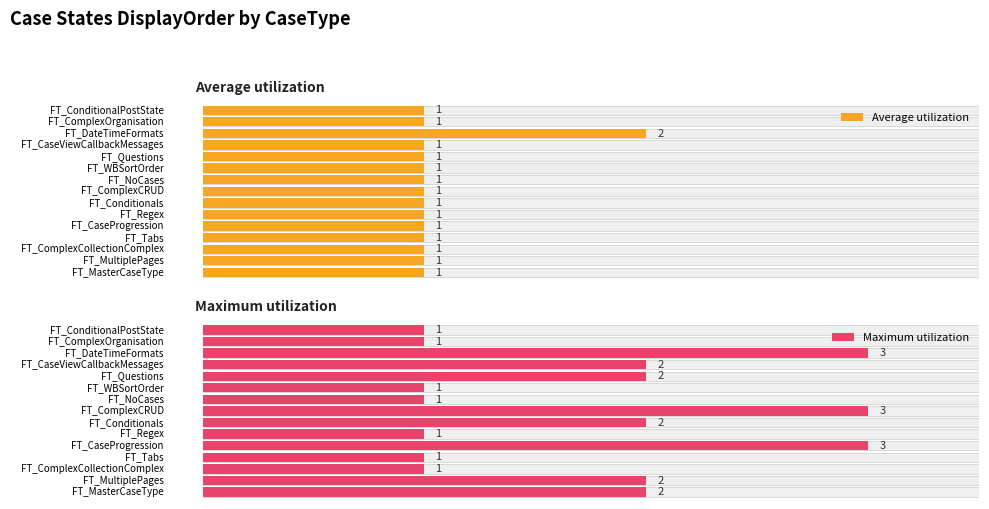

How many bars are there in total?

30